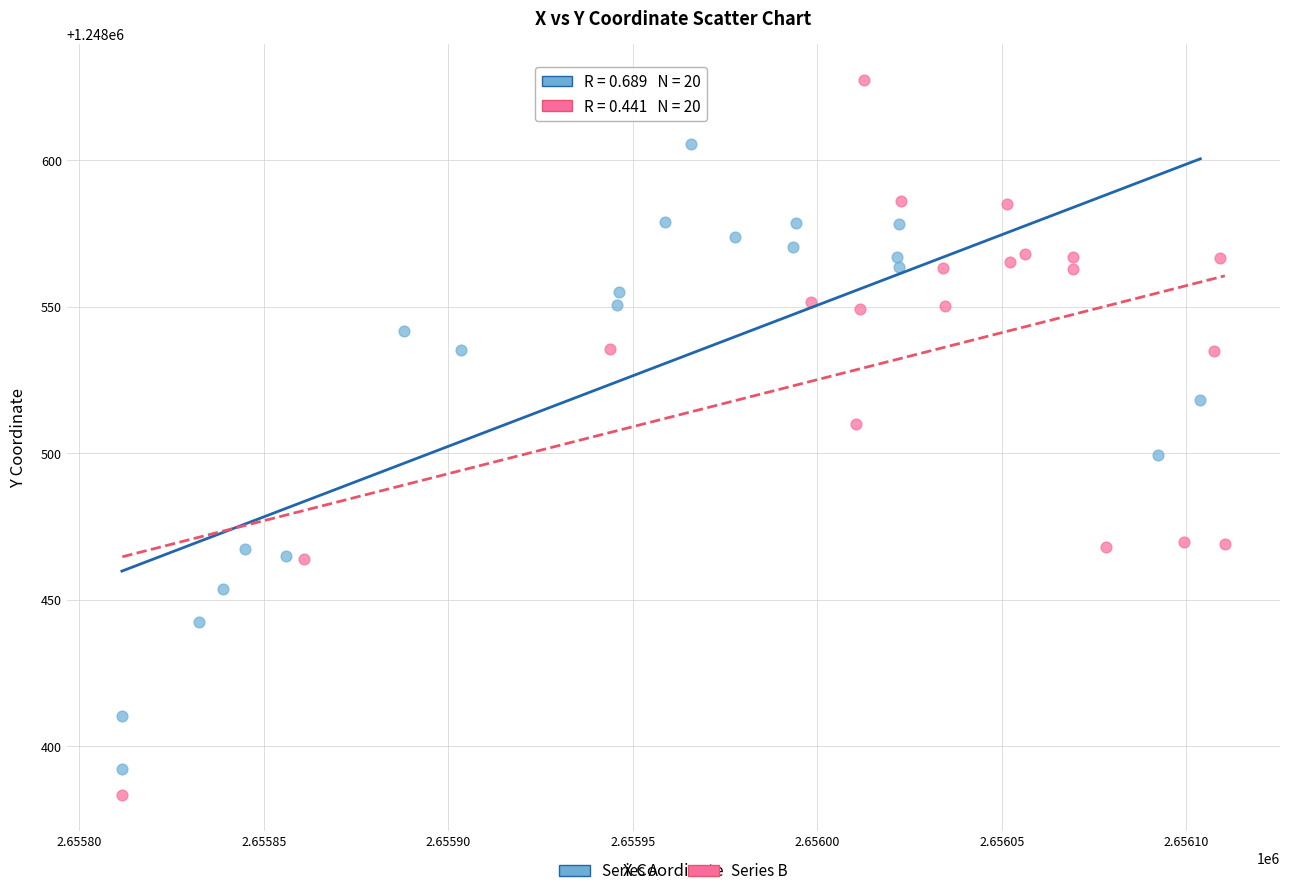

Which series reaches the maximum Y coordinate?

Series B